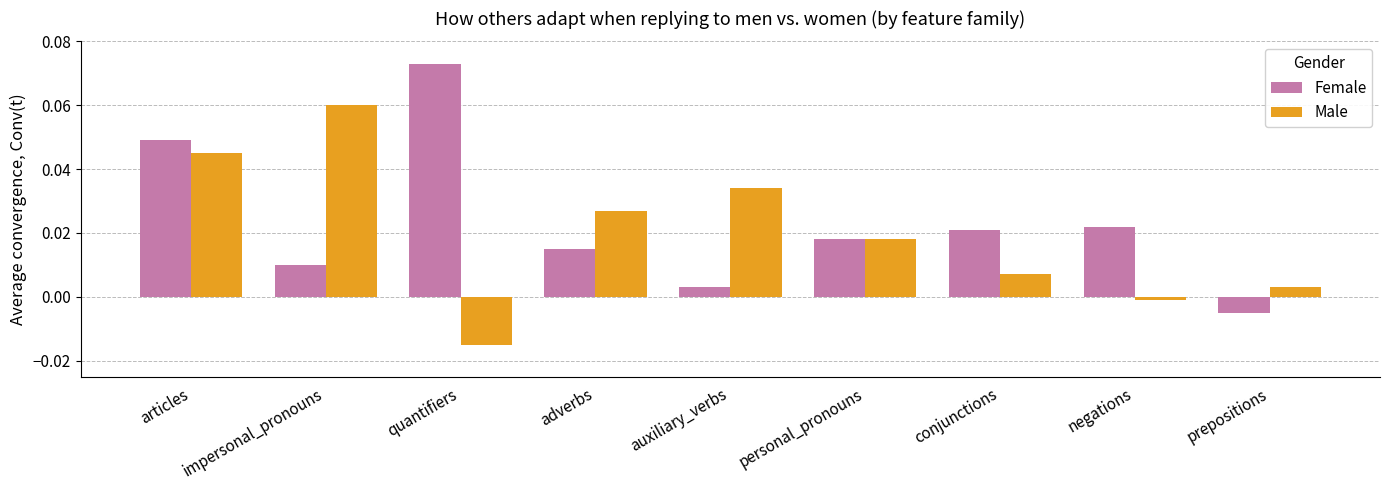

List the series in order of their peak value, lowest first.

Male, Female